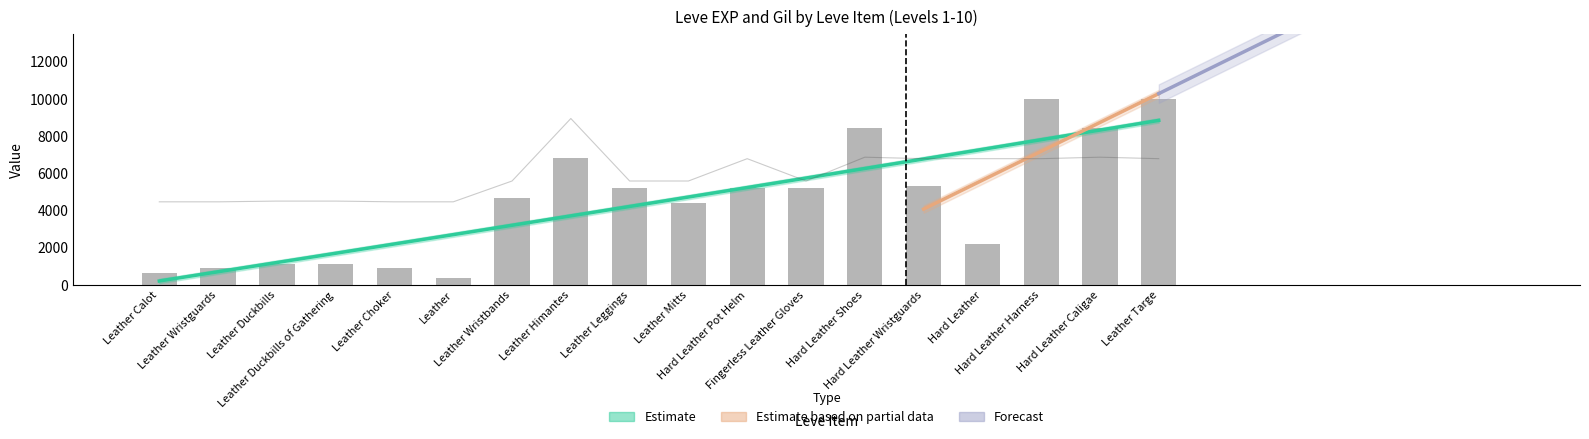

Rank the categories by Leve EXP value from lowest to highest.

Leather, Leather Calot, Leather Wristguards, Leather Choker, Leather Duckbills, Leather Duckbills of Gathering, Hard Leather, Leather Mitts, Leather Wristbands, Leather Leggings, Hard Leather Pot Helm, Fingerless Leather Gloves, Hard Leather Wristguards, Leather Himantes, Hard Leather Shoes, Hard Leather Caligae, Hard Leather Harness, Leather Targe